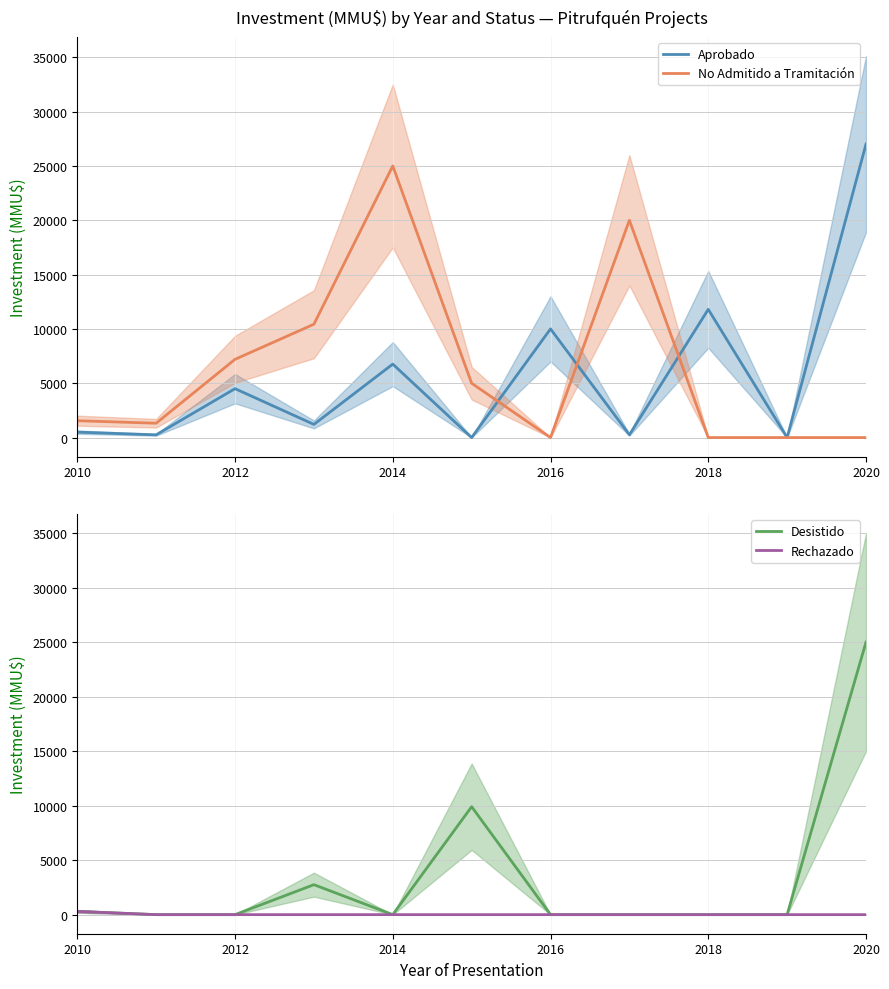

At which label is Aprobado closest to 13505?

2018